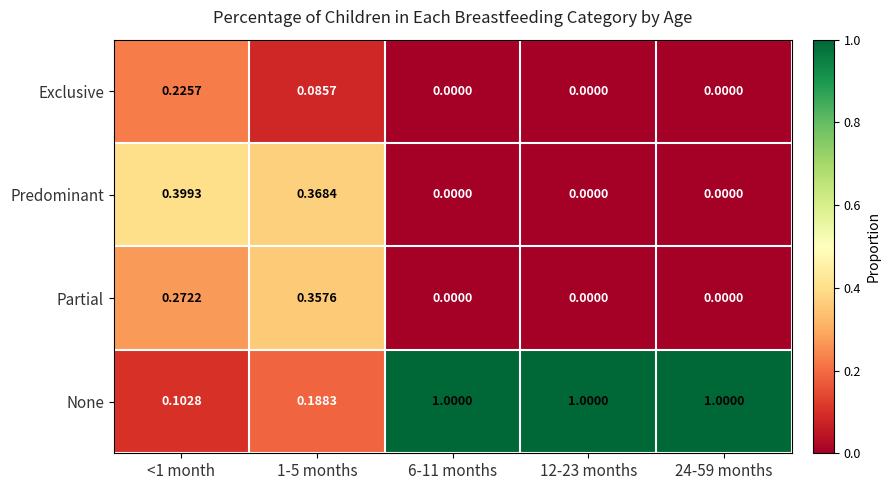

Rank the series by their maximum value, from highest to lowest.

None, Predominant, Partial, Exclusive